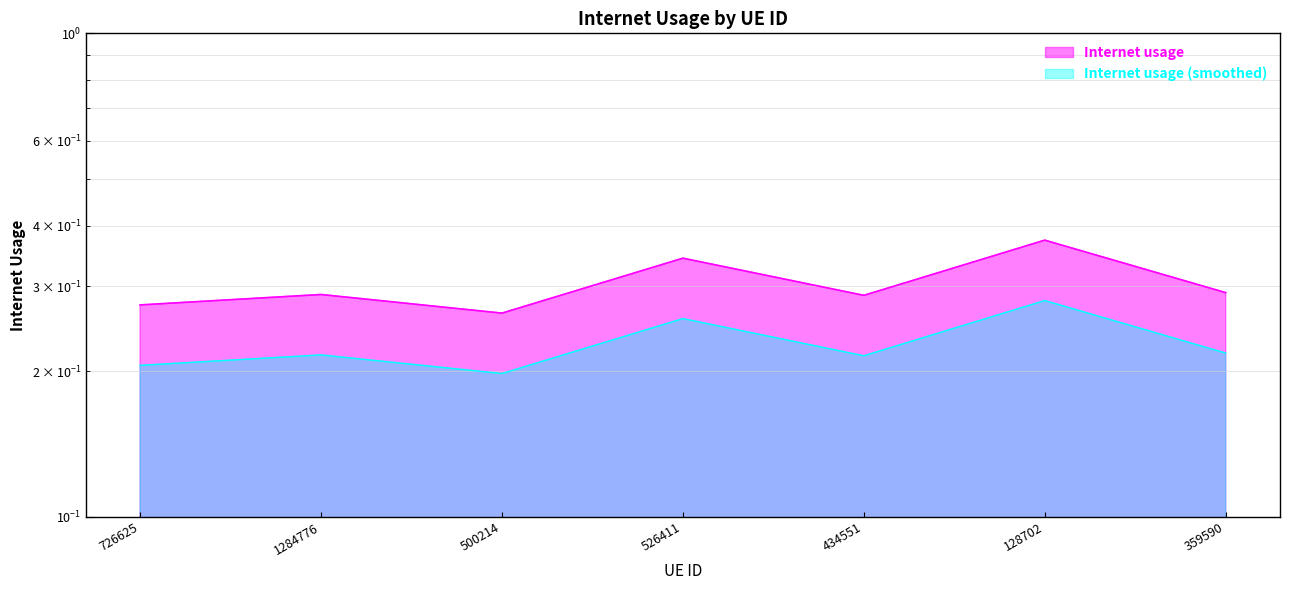

How many values are between 0 and 1?

7